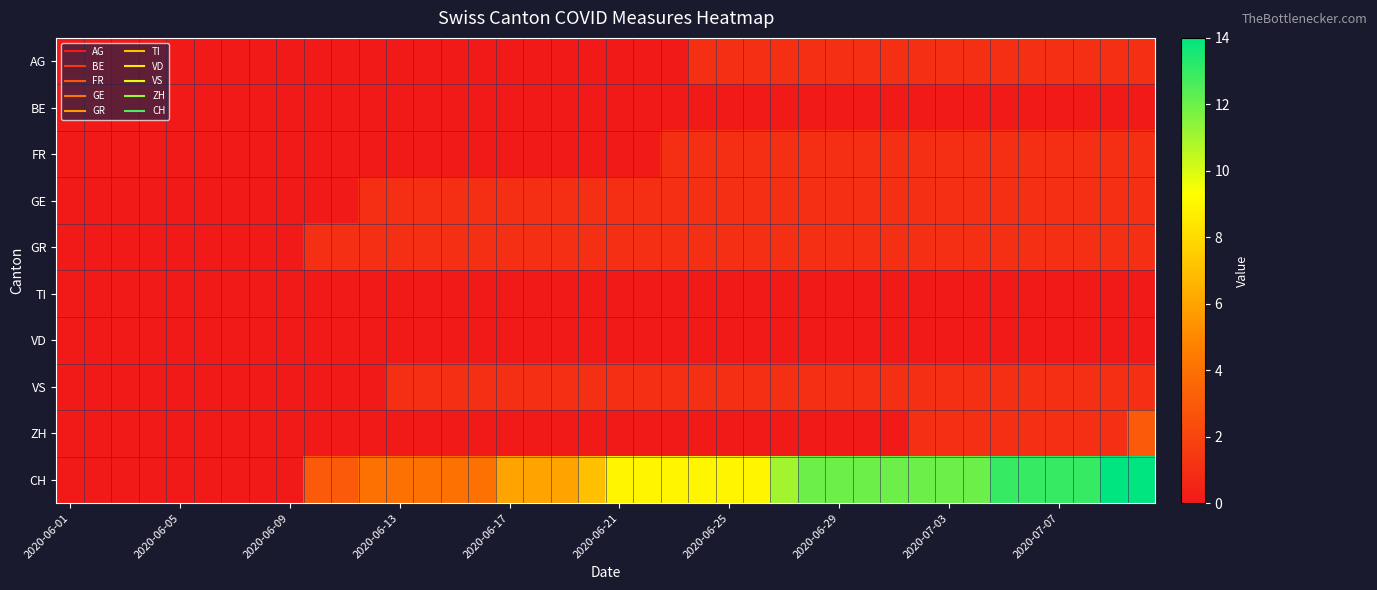

What is the greatest value displayed?

14